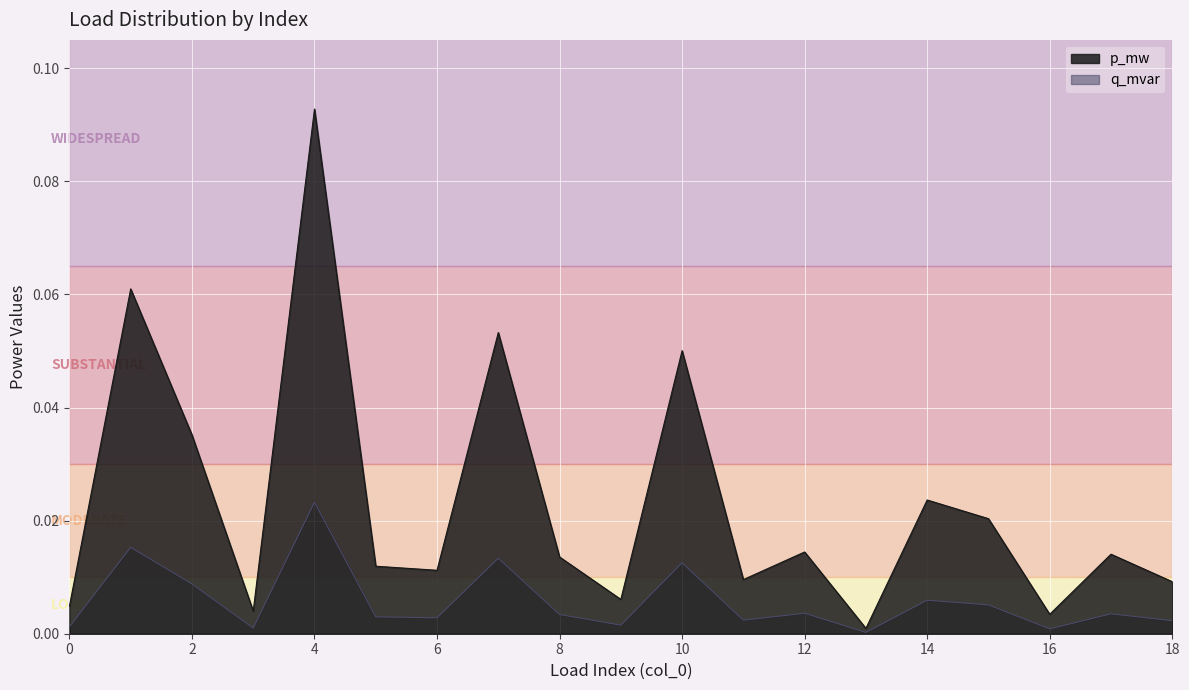

Is it true that q_mvar equals 0.0 at 15?

True